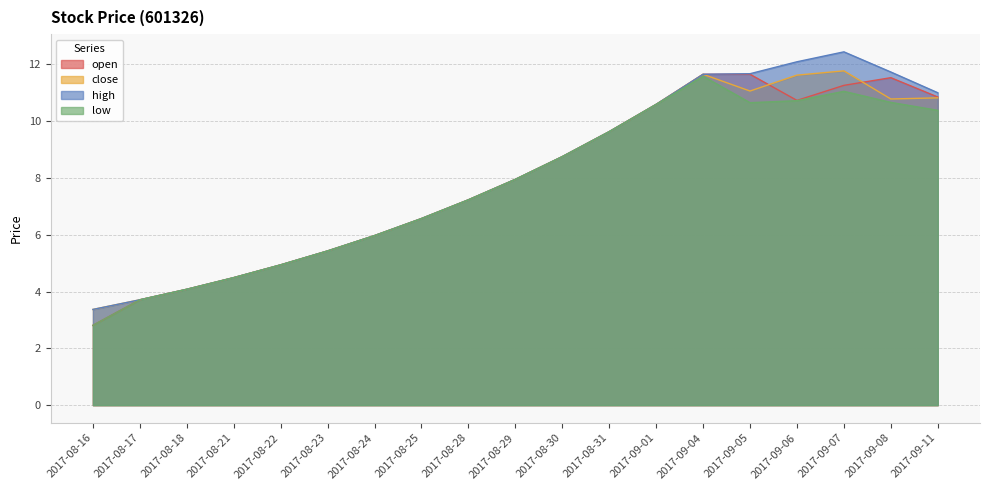

What is the difference between the close values at 2017-09-08 and 2017-09-05?

0.3